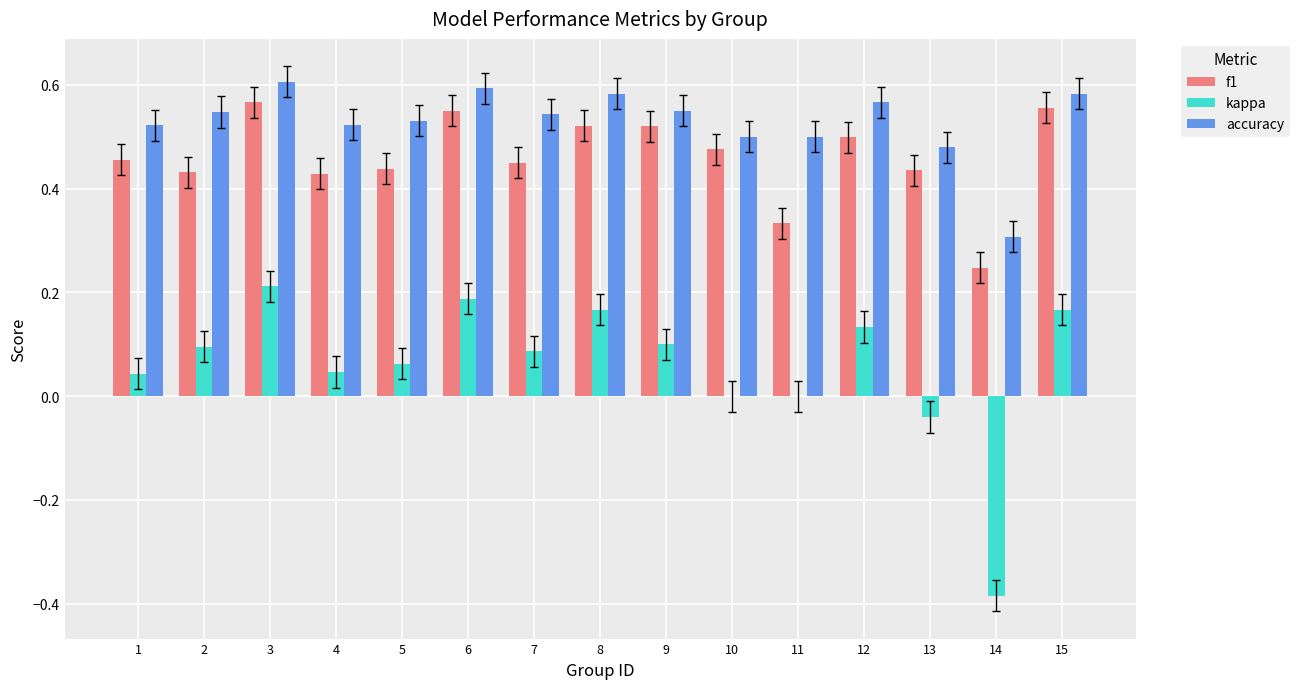

What is the sum of all kappa values?

0.9